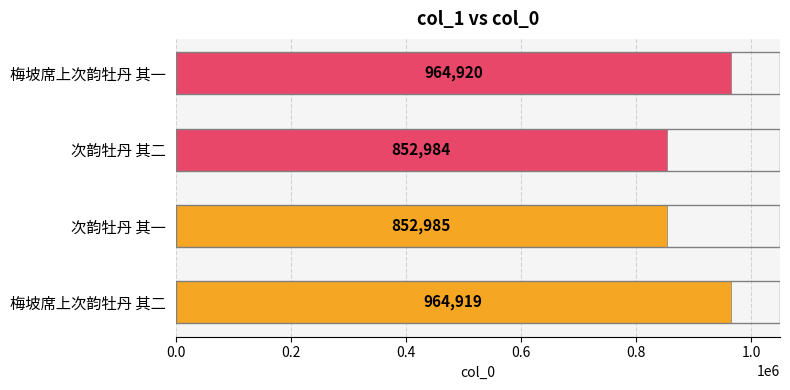

What is the sum of the values at 梅坡席上次韵牡丹 其二 and 梅坡席上次韵牡丹 其一?

1929839